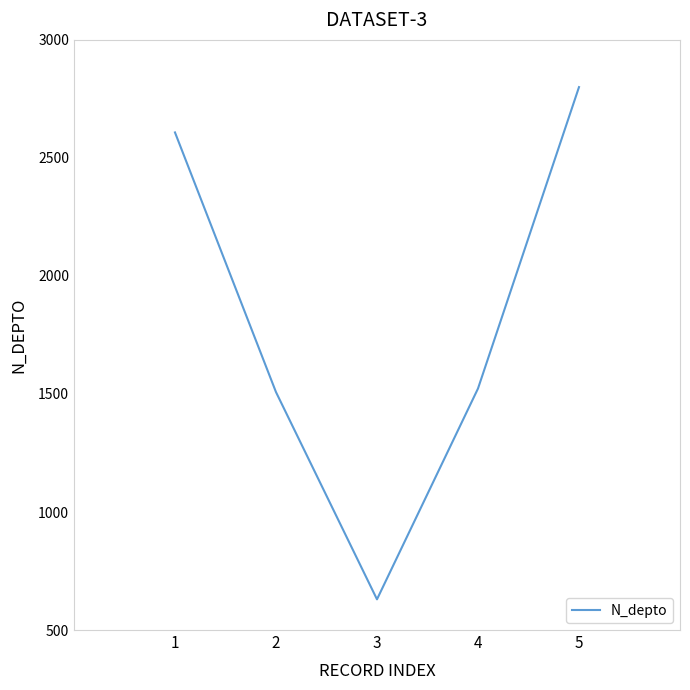

How many interior local valleys (lower than both neighbors) does the data have?

1